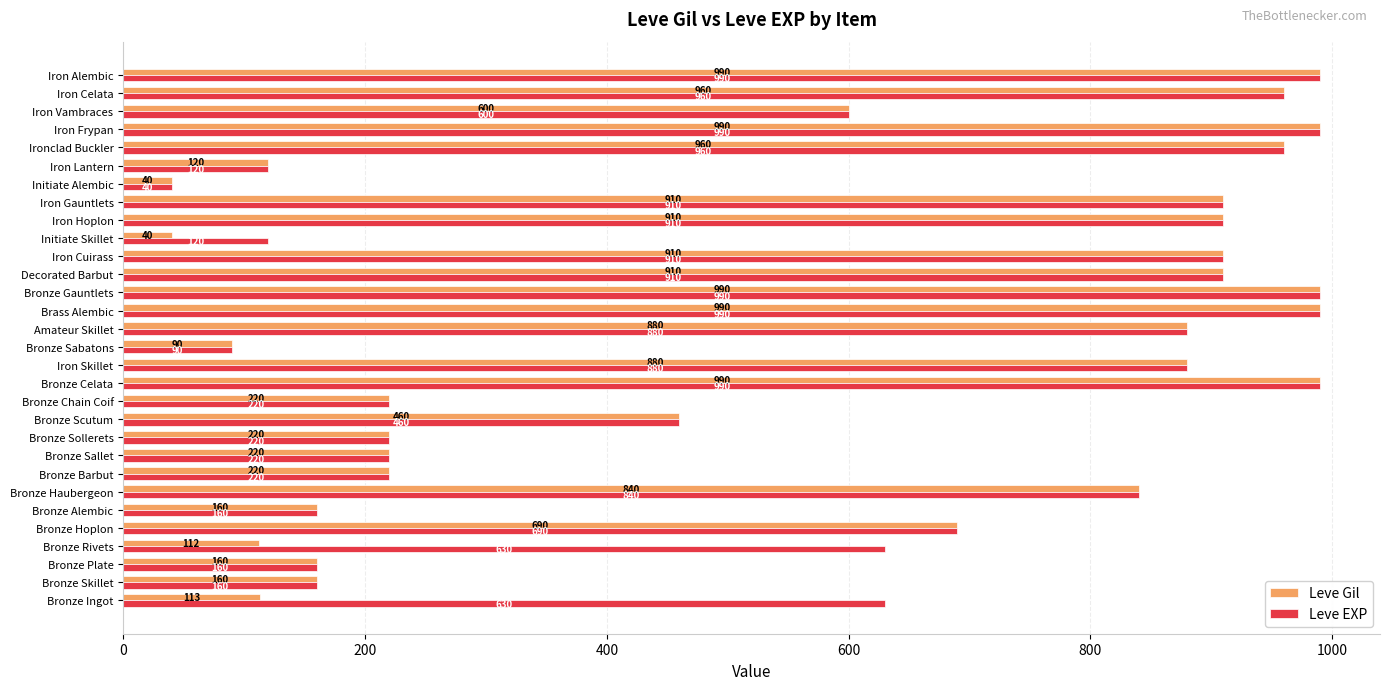

At which label does Leve EXP reach its minimum?

Initiate Alembic